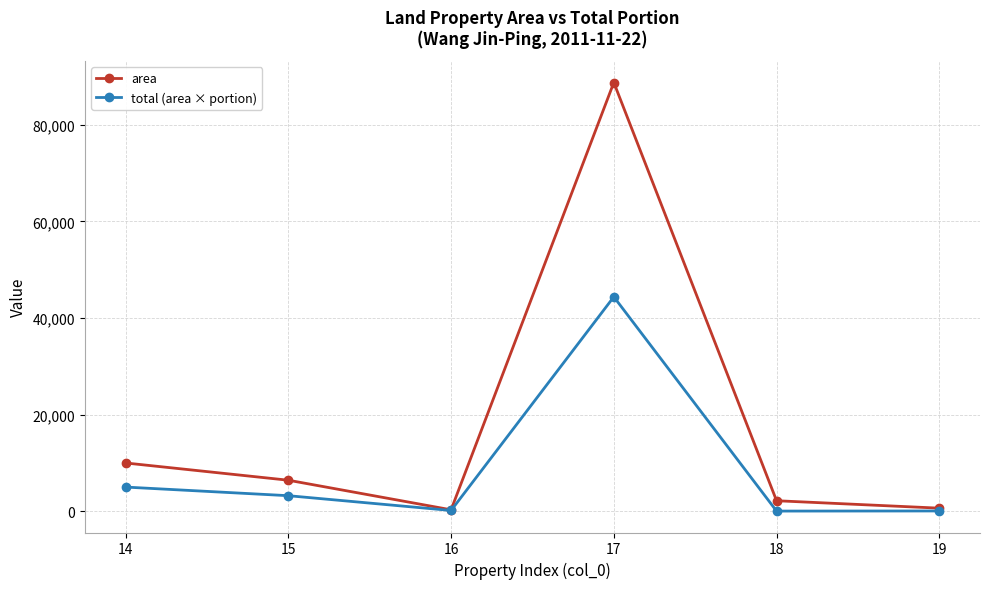

At which label does area first exceed 6406?

14